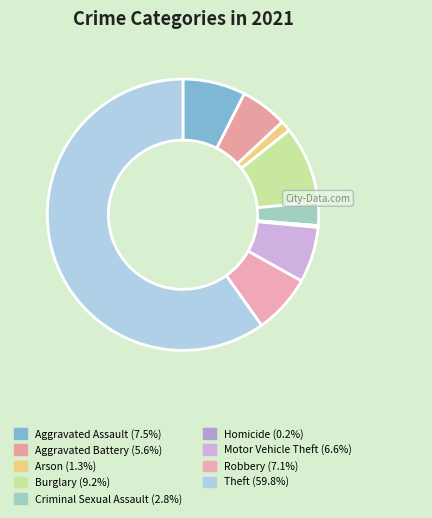

How many segments does this pie chart have?

9